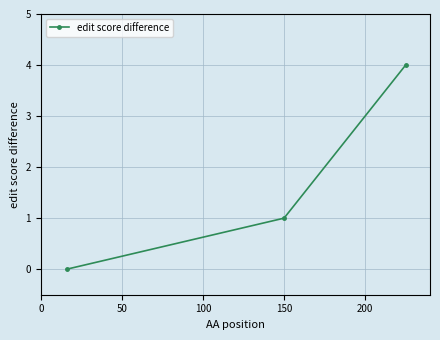

What is the sum of all values?

5